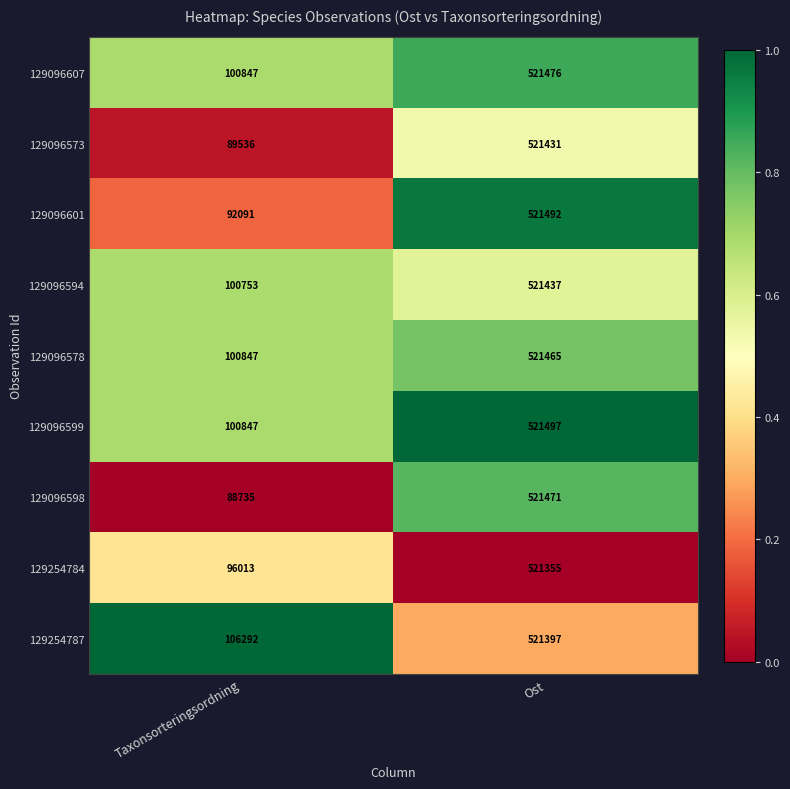

What is the difference between the 129096578 values at Taxonsorteringsordning and Ost?

420618